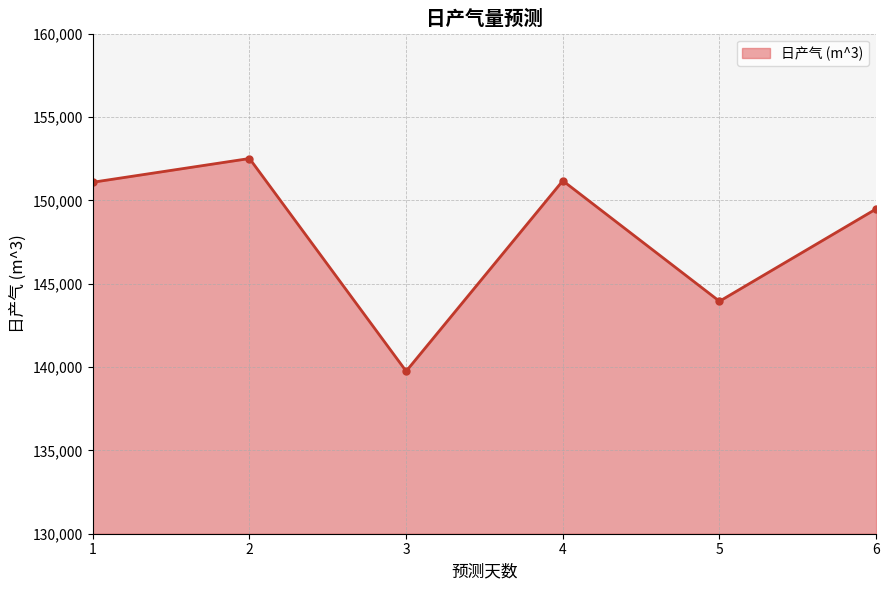

How many series are shown in this chart?

1